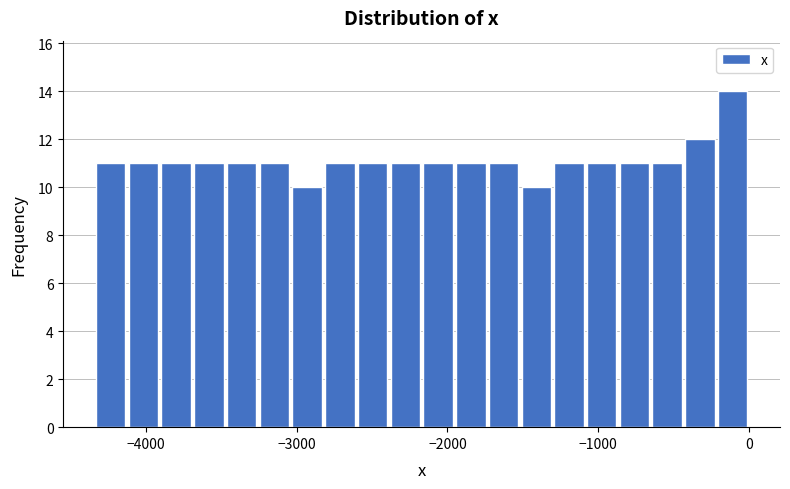

Read against the x-axis, roughly where is the centre of the tallest bar?

-100